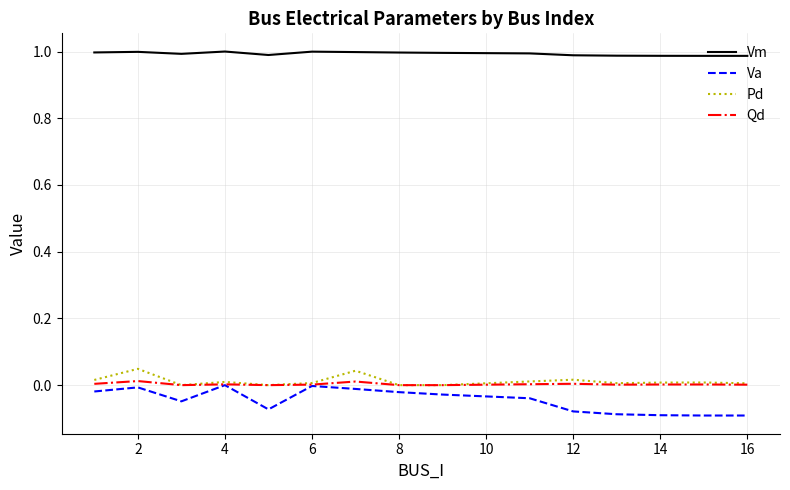

Is this an area chart (filled region under the line)?

No